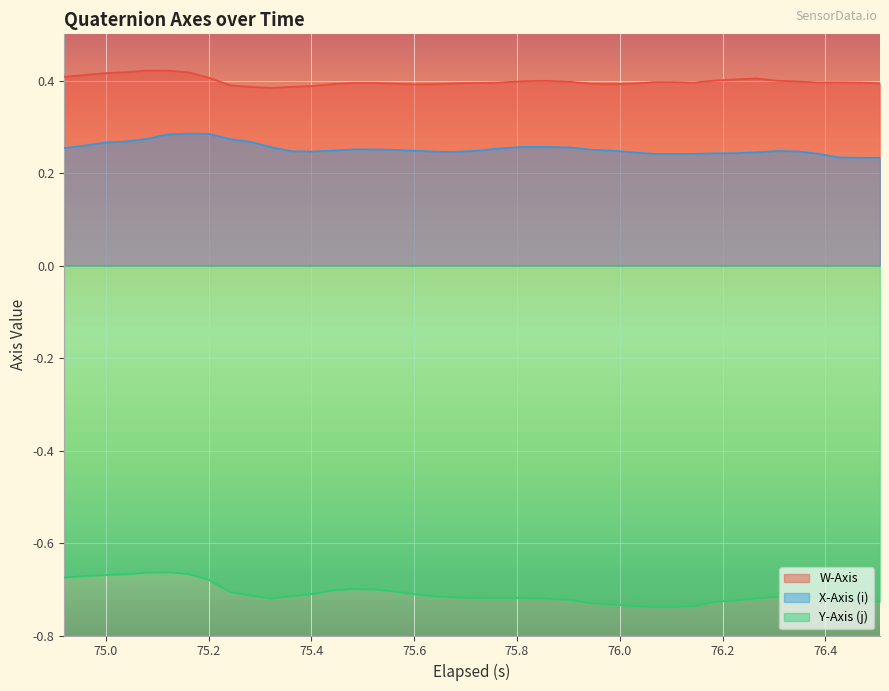

What is the maximum value shown in the chart?

0.4